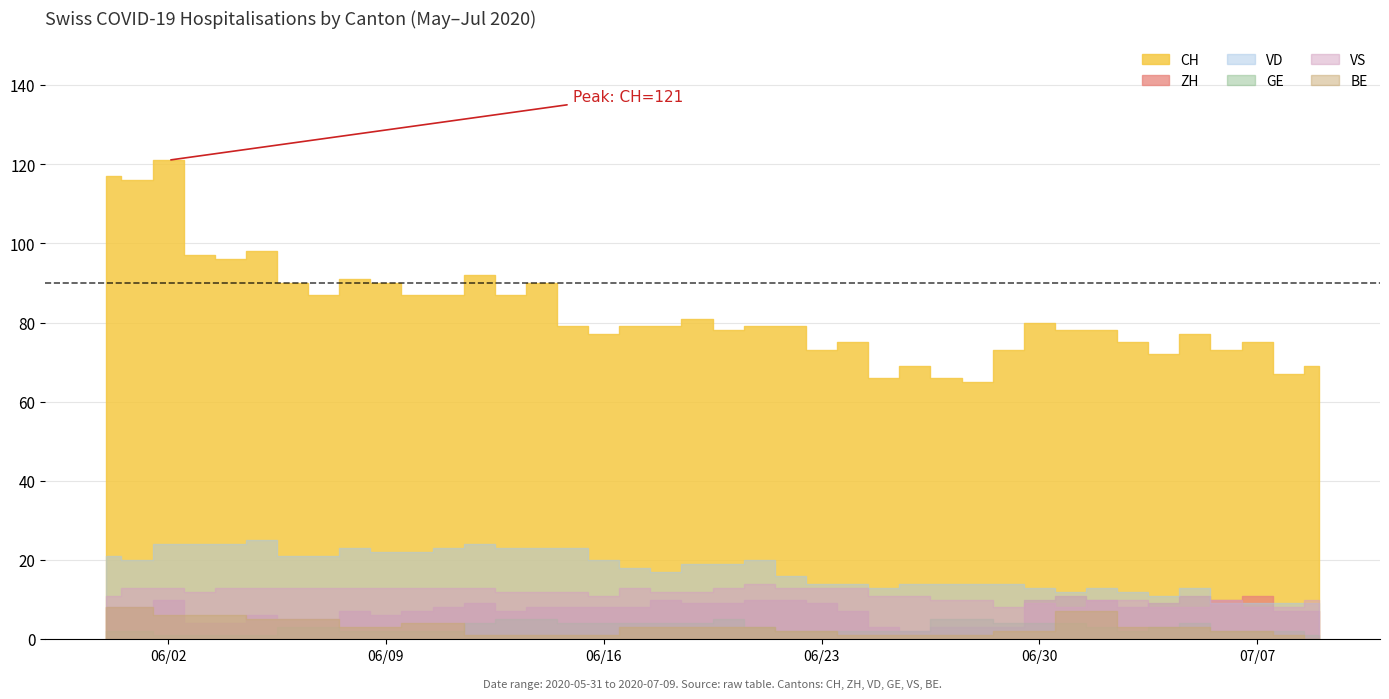

What is the average value of the GE series?

3